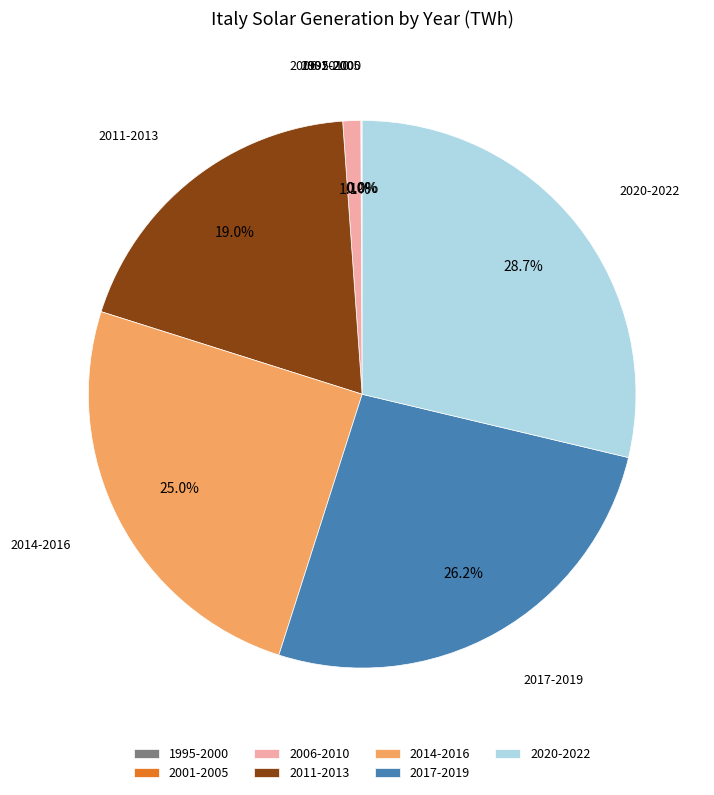

To the nearest percent, what is the average slice percentage?

14%